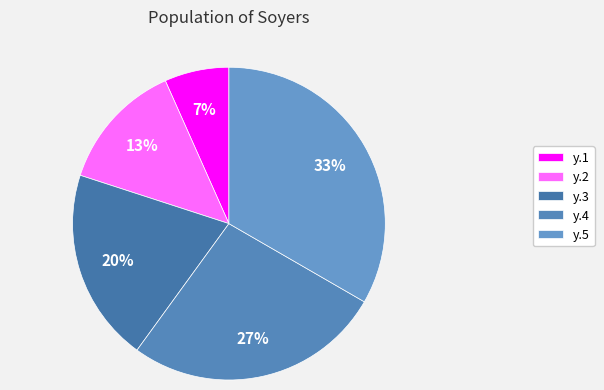

The y.4 slice represents 27% of the pie. True or false?

True